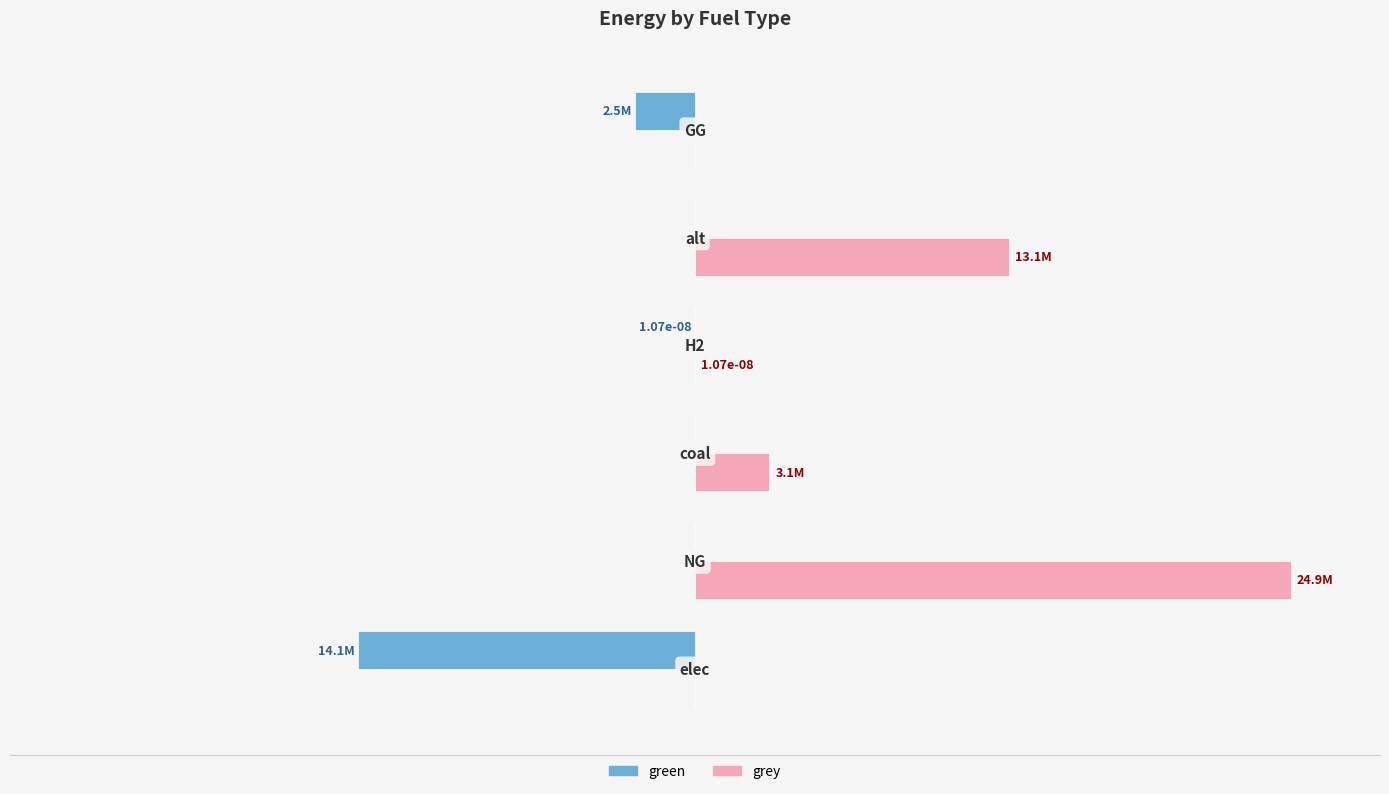

What is the difference between the second highest and second lowest values in the green series?

2500000.0